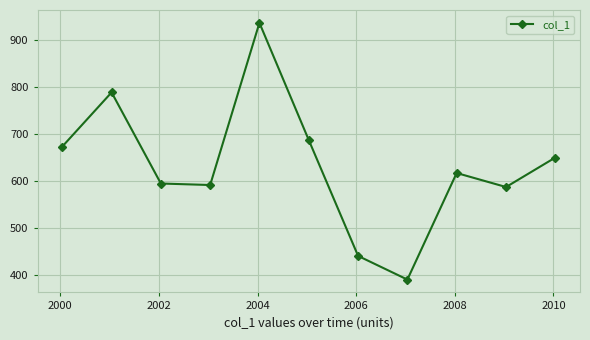

How many categories are shown in the chart?

11